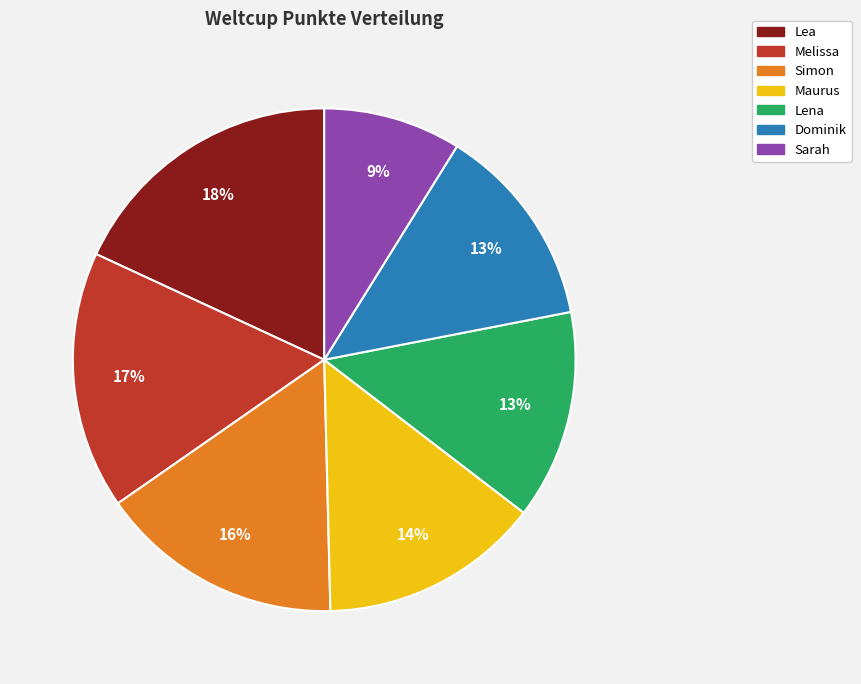

Is there any slice that represents more than half of the pie?

No